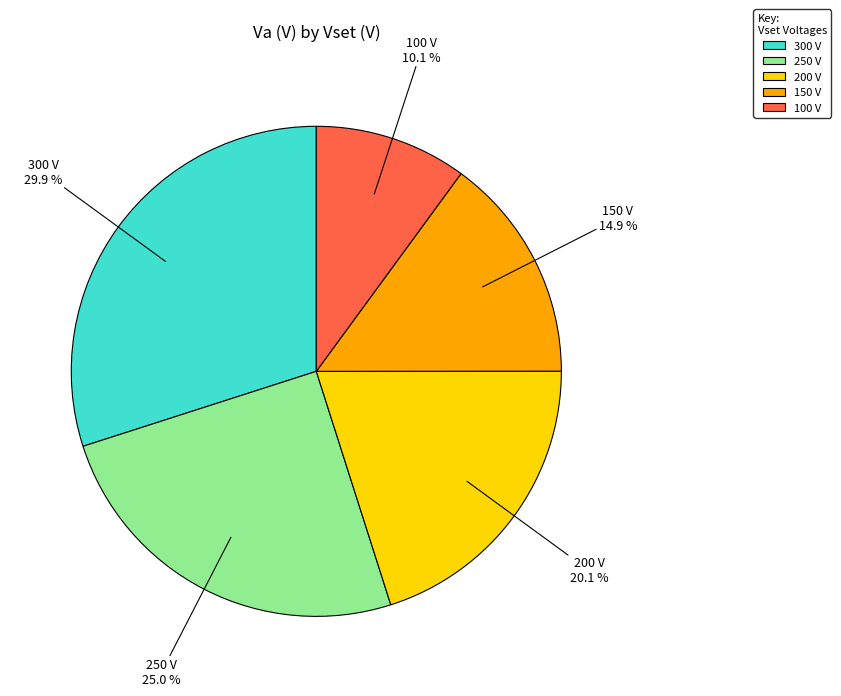

Rank the categories by value from lowest to highest.

100 V, 150 V, 200 V, 250 V, 300 V